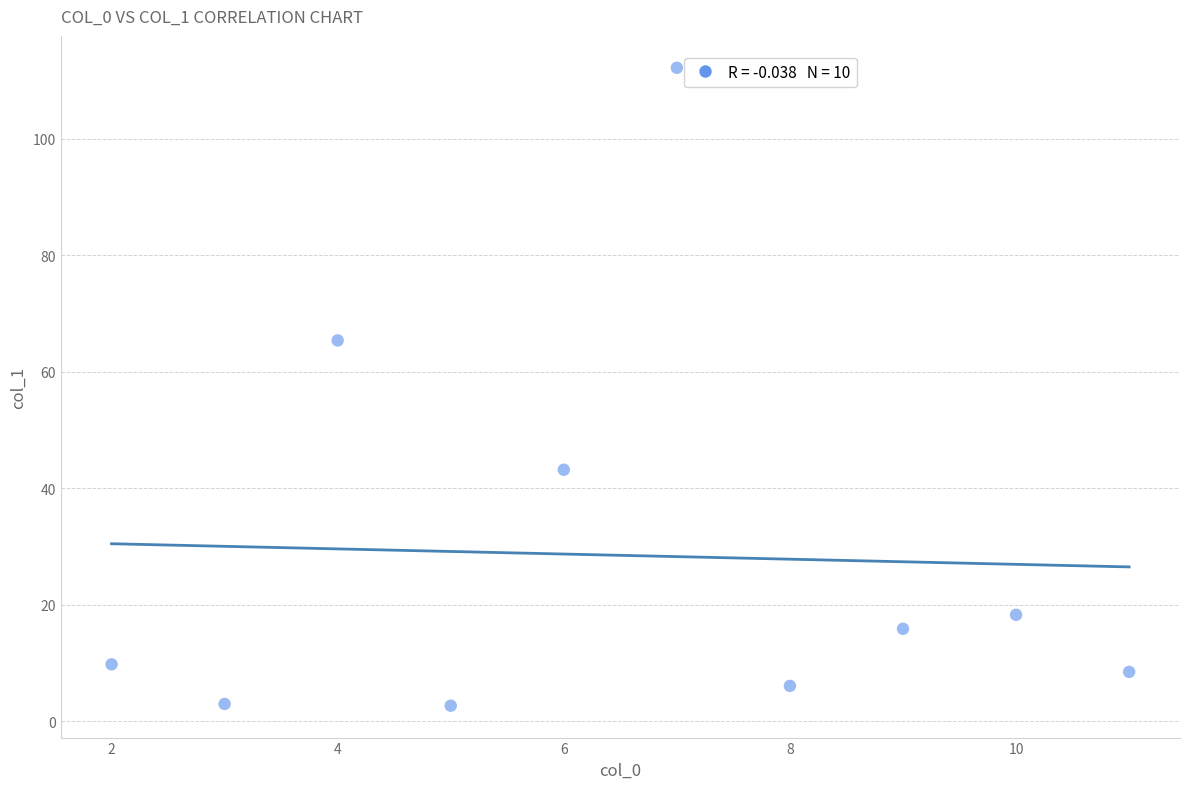

What is the average Y value?

28.5